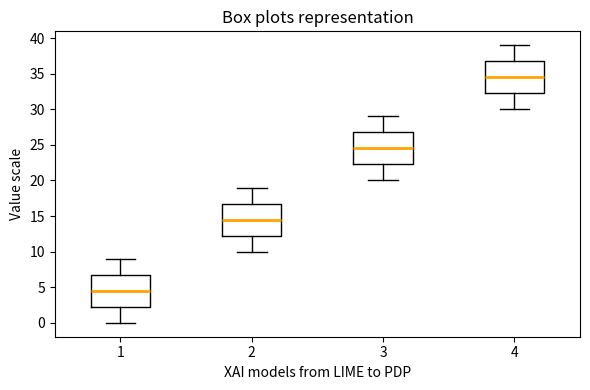

Which box's median line is the lowest?

1